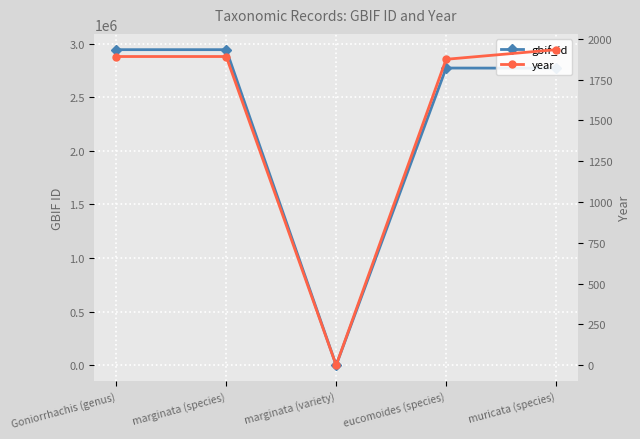

True or false: gbif_id and year intersect in this chart.

False